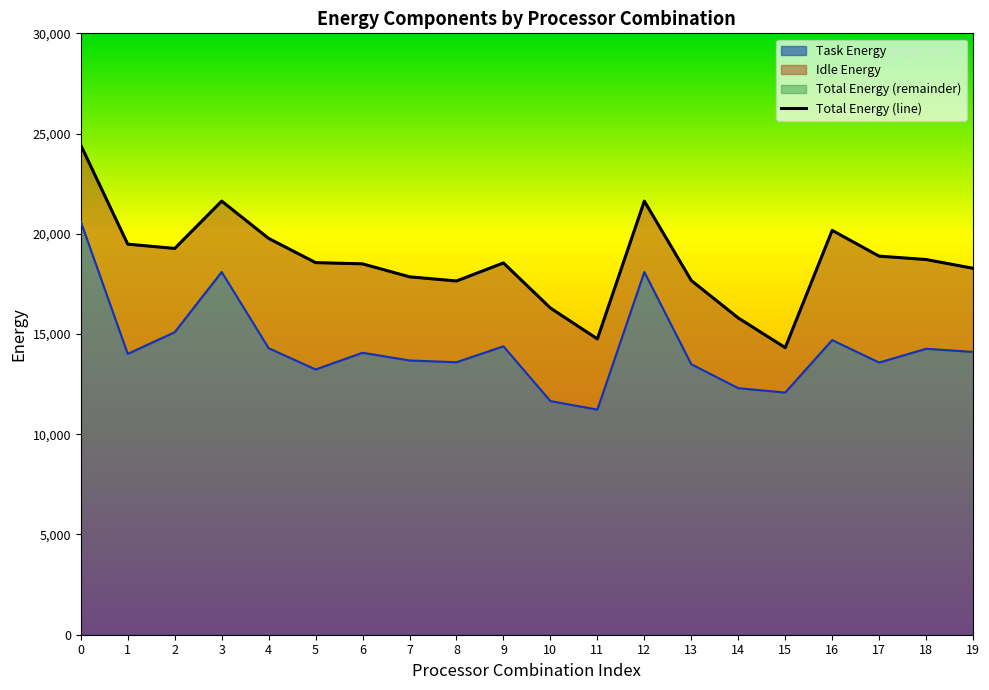

What is the ratio of the value at 1 to the value at 11?

1.3